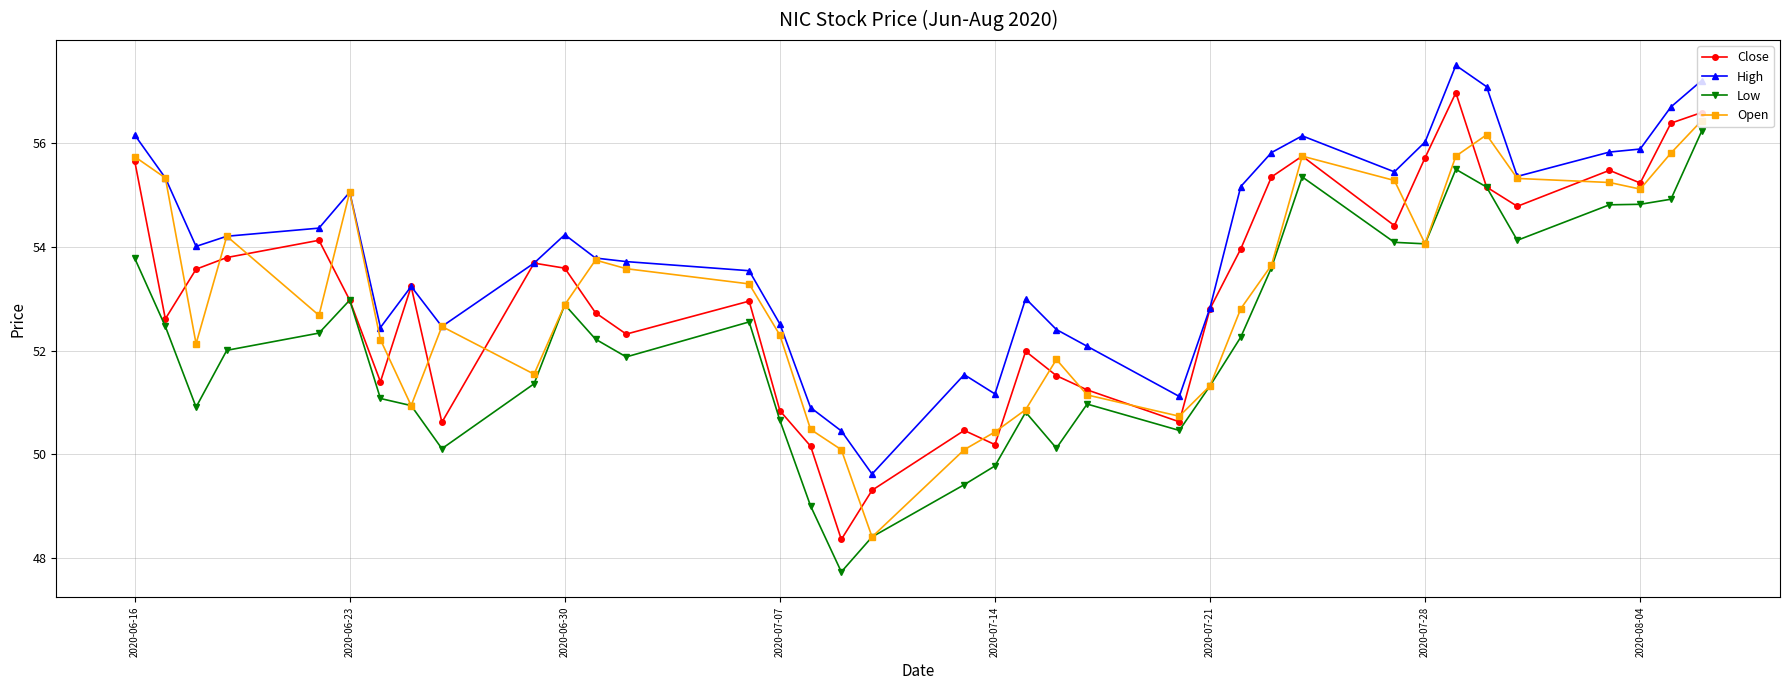

True or false: Low and High cross at least once.

False